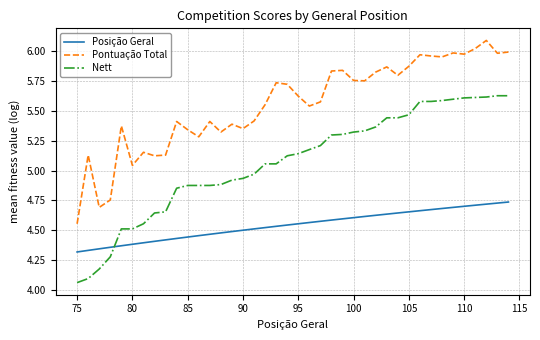

What is the difference between the maximum and minimum values in the Nett series?

1.6